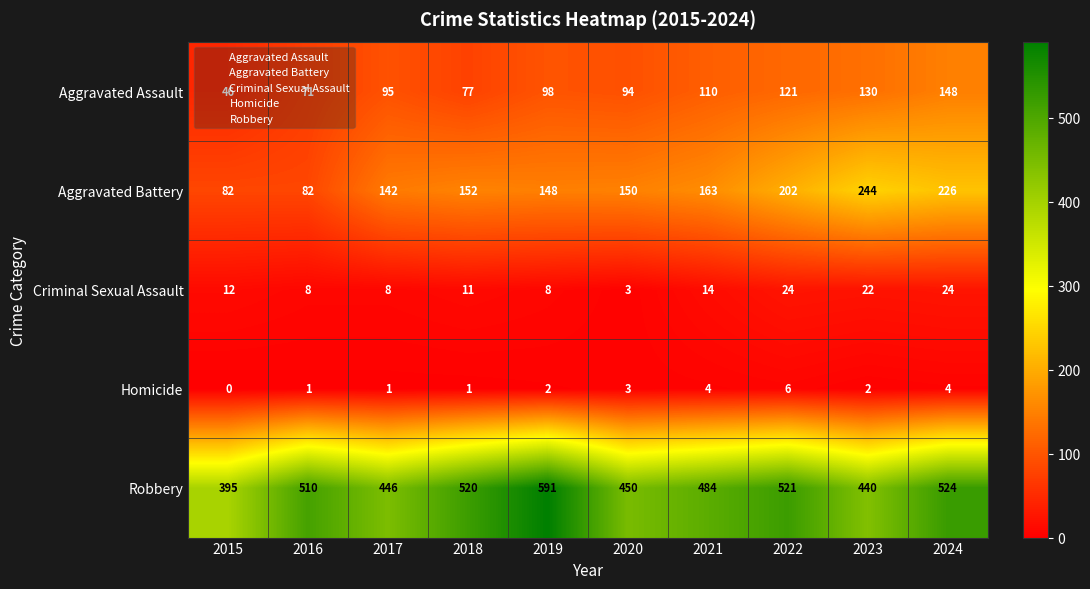

Which series has the largest total across all categories?

Robbery